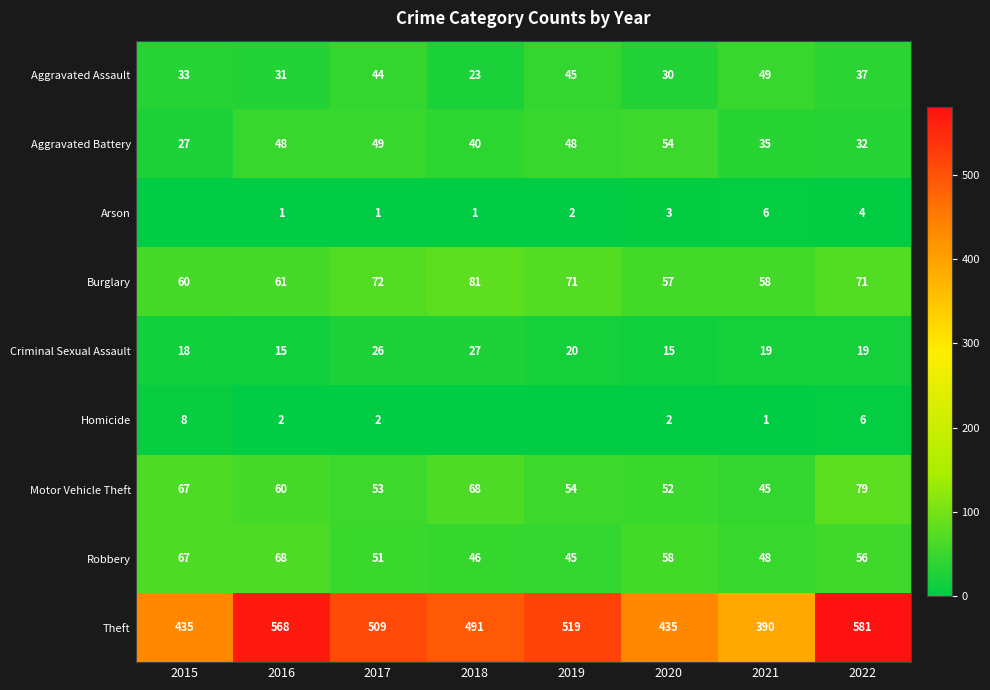

Where does the Criminal Sexual Assault series first go above 19?

2017